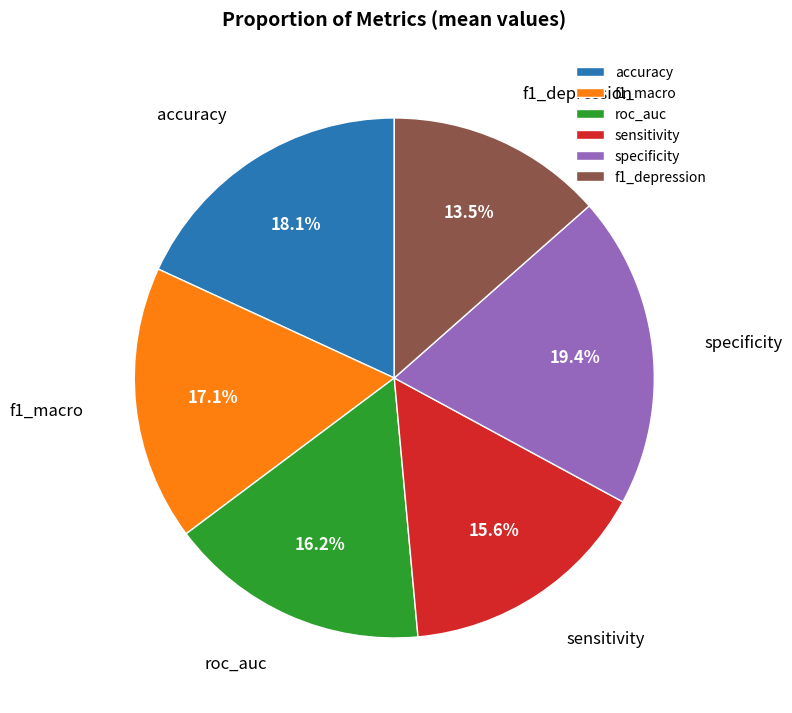

Does specificity account for over 50% of the chart?

No